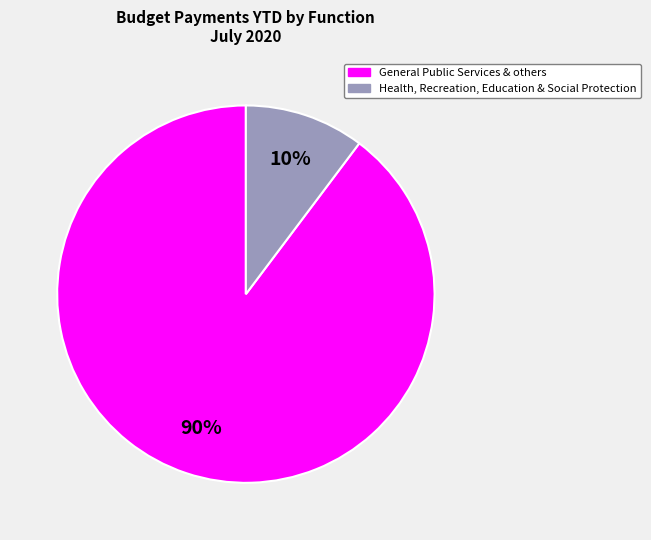

To the nearest percent, what is the average slice percentage?

50%